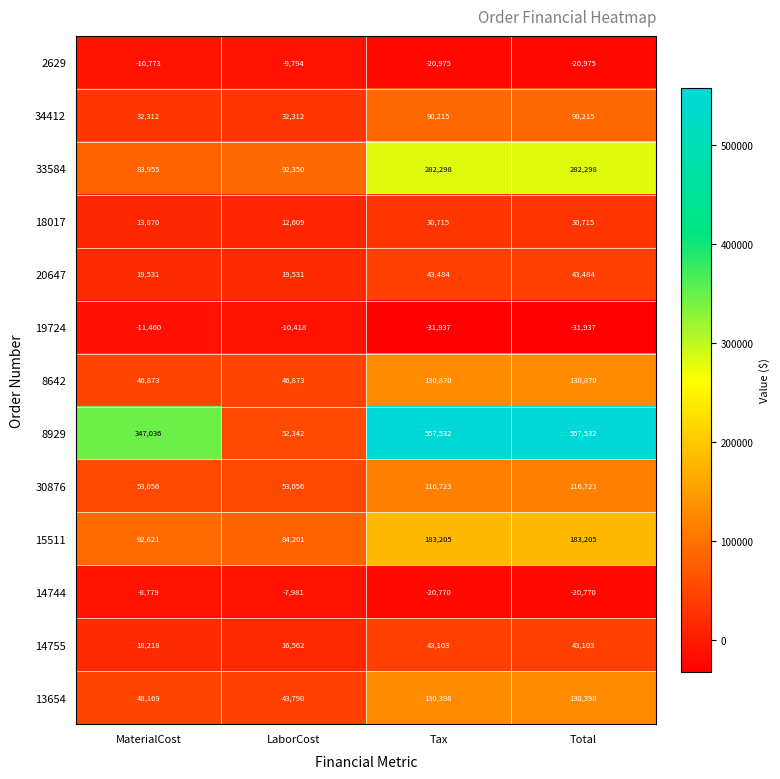

List the series in order of their peak value, highest first.

8929, 33584, 15511, 8642, 13654, 30876, 34412, 20647, 14755, 18017, 14744, 2629, 19724